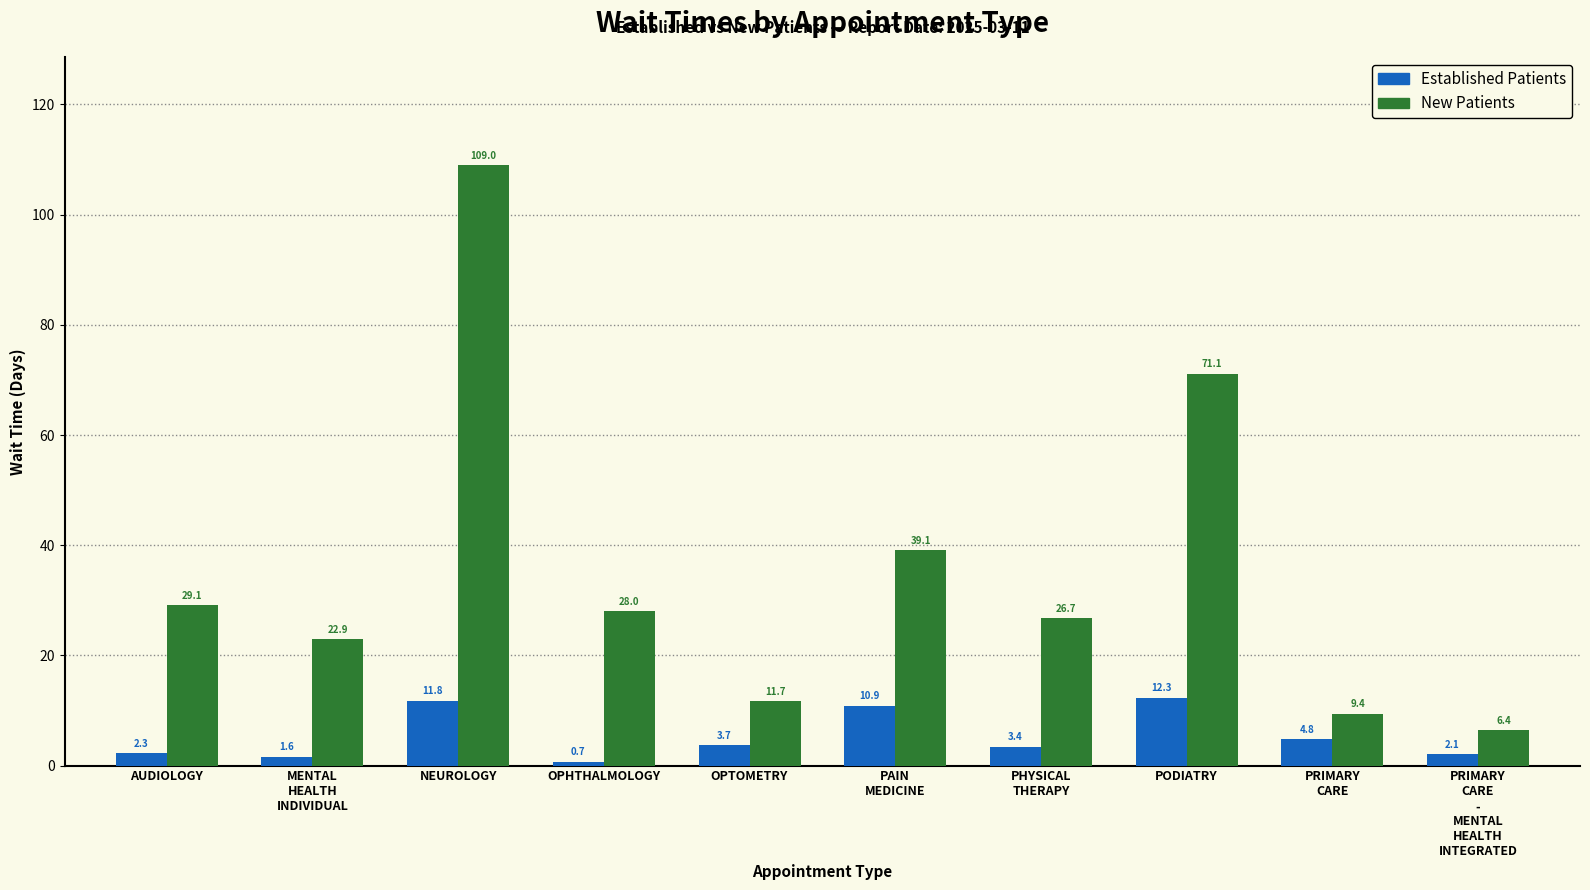

At which category is the sum across all series the highest?

NEUROLOGY